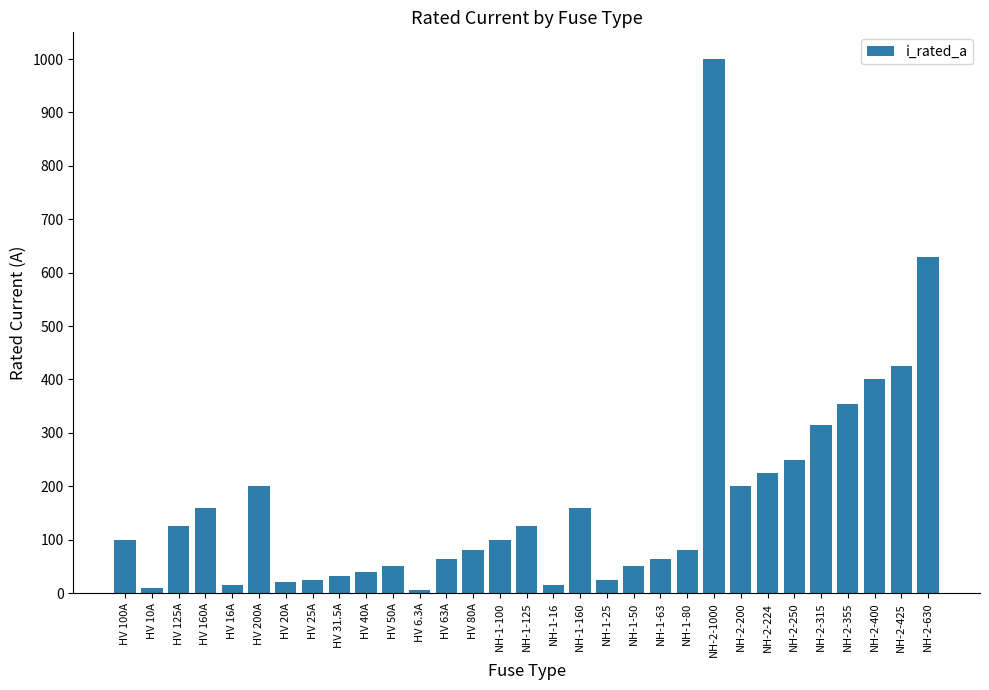

At which label is the value closest to 503?

NH-2-425